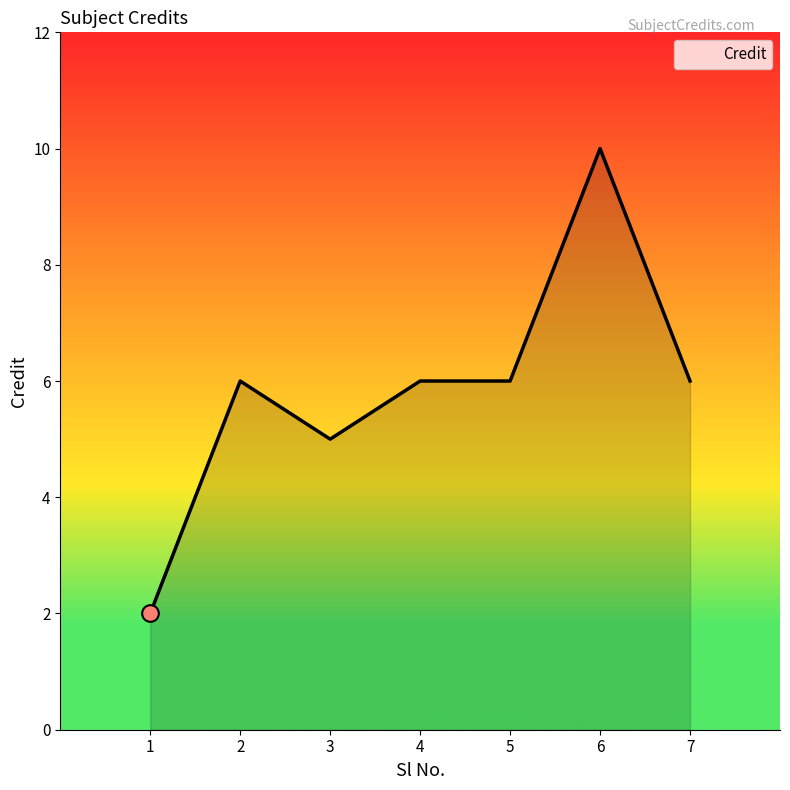

What is the sum of the values at 1 and 4?

8